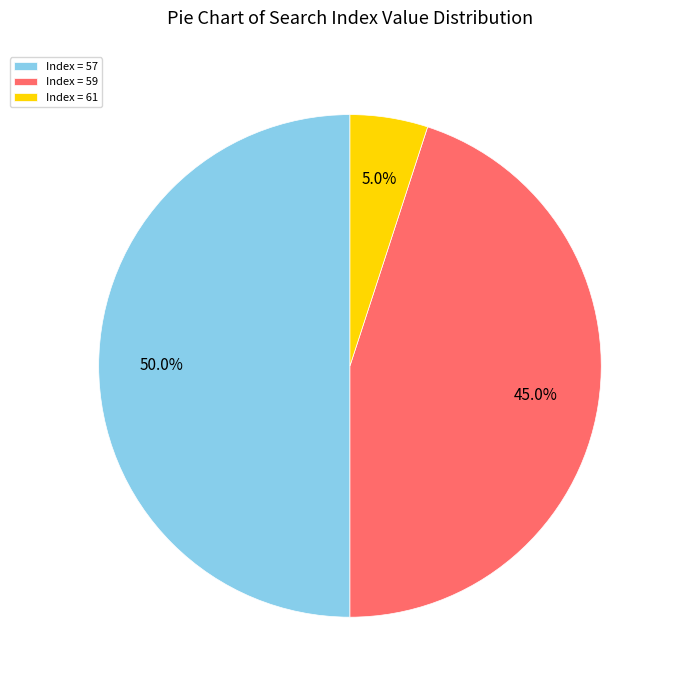

What portion of the pie excludes Index = 57?

50.0%